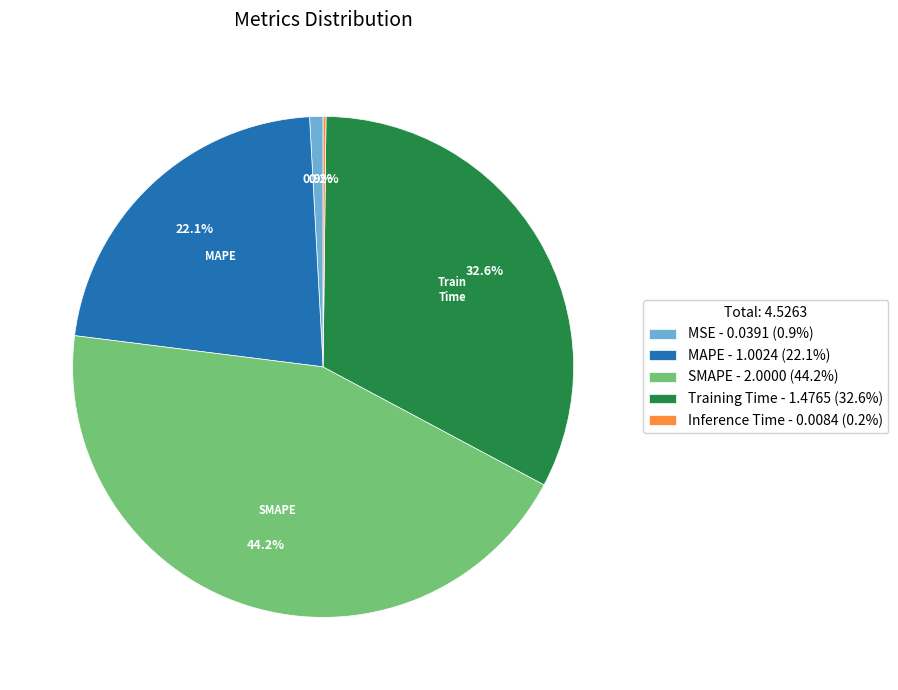

To the nearest percent, what portion does Training Time represent?

33%